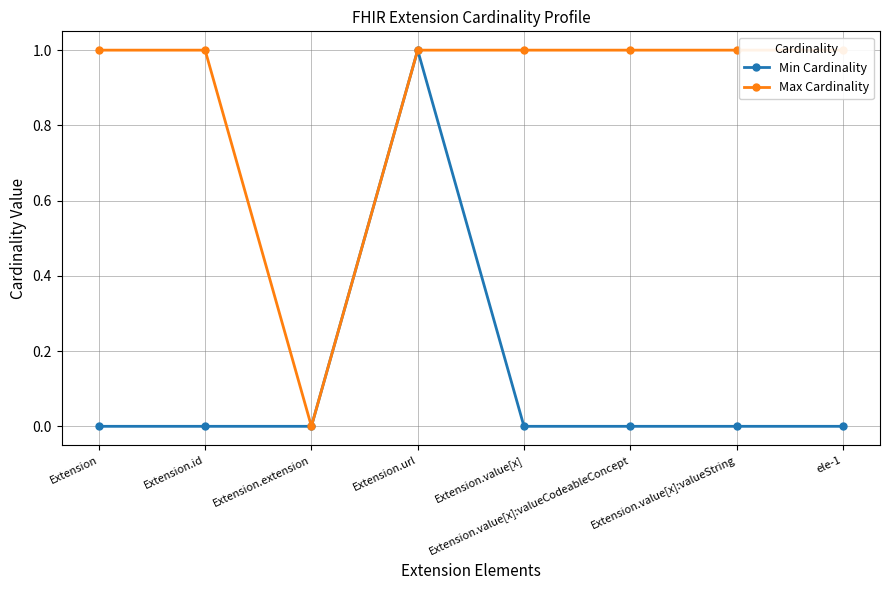

True or false: Max Cardinality and Min Cardinality intersect in this chart.

False